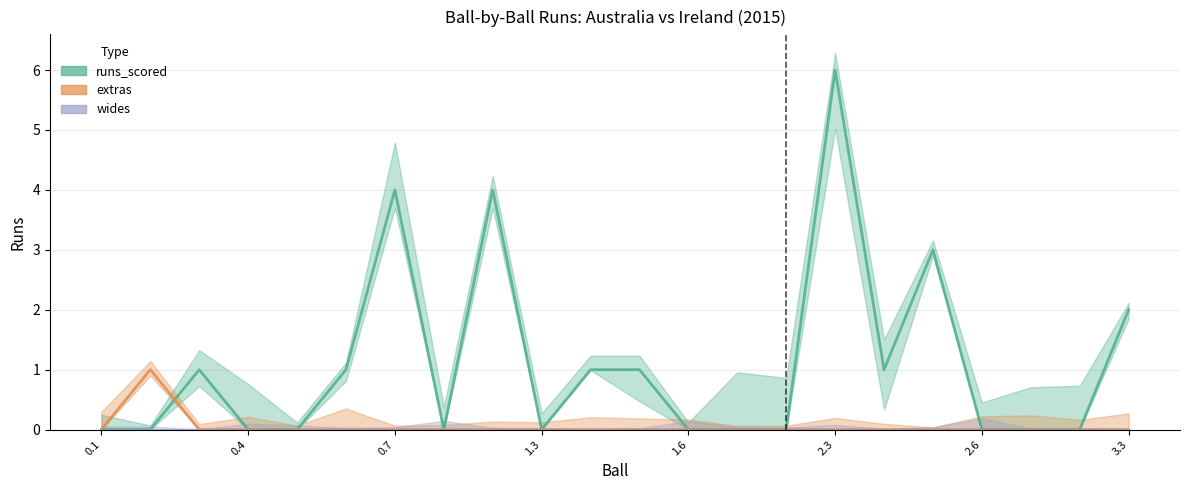

Does the chart display data point markers on the line(s)?

No